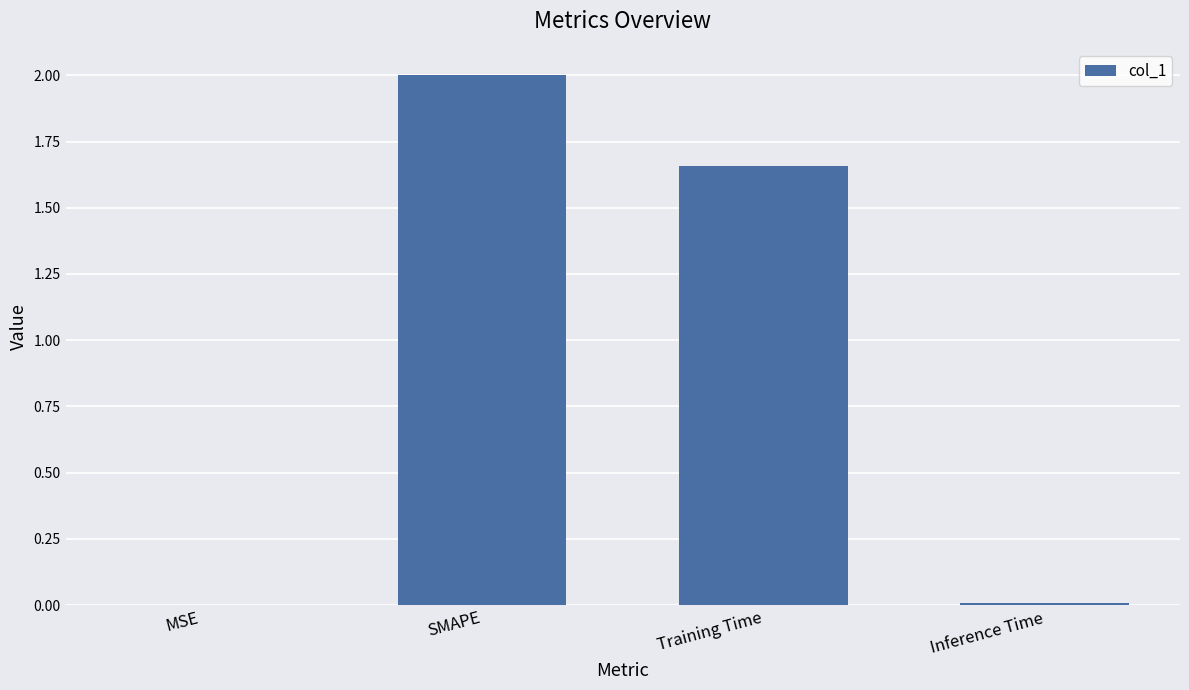

Is it true that the value at Inference Time is 0.0?

True